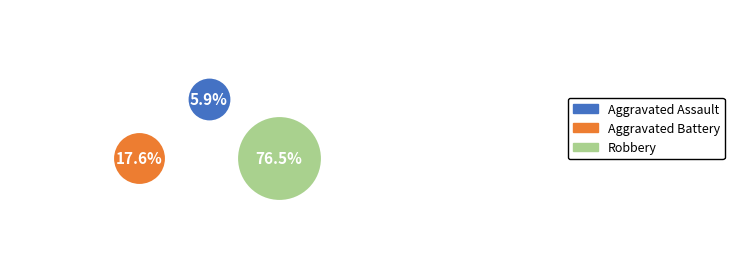

What are all the series names shown in the legend?

Aggravated Assault, Aggravated Battery, Robbery